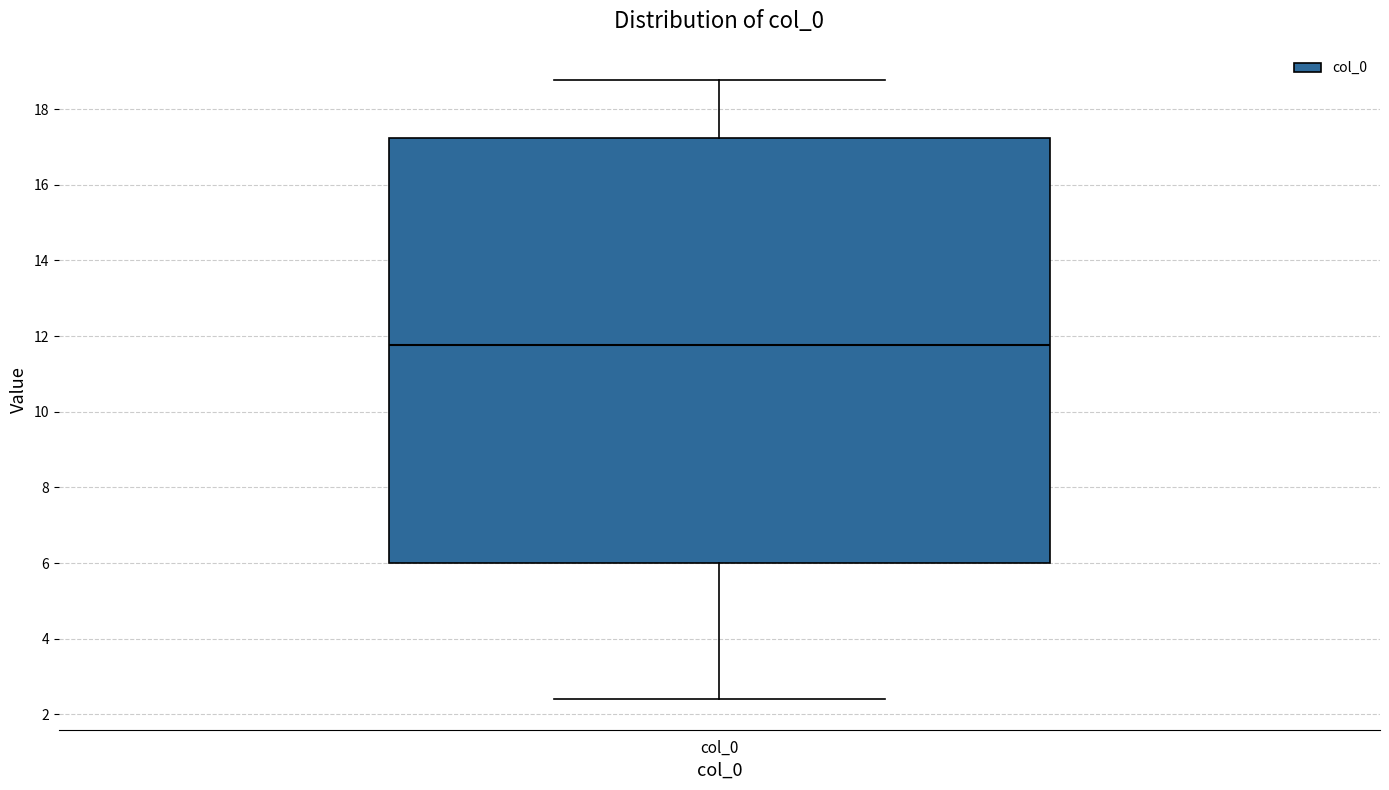

Transcribe this box plot: give where the median line is, the range the box spans, and where the two whiskers end, as read against the y-axis. The values are not printed on the chart, so give them approximately, as read against the axis.

median 11.8, box 6.0 to 17.2, whiskers 2.4 to 18.8